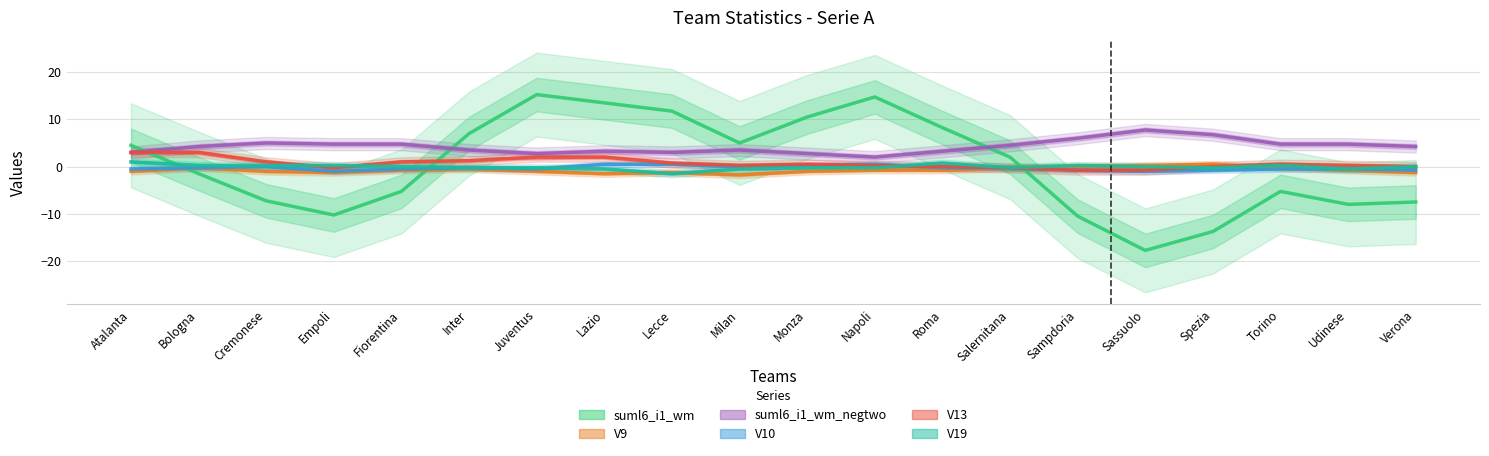

True or false: suml6_i1_wm has a value of -13.8 at Spezia.

True